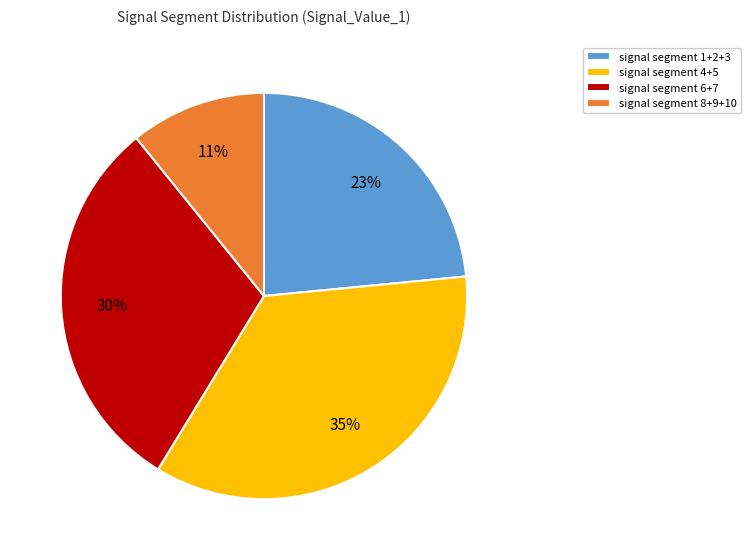

Do signal segment 1+2+3 and signal segment 4+5 together represent more than half of the pie?

Yes